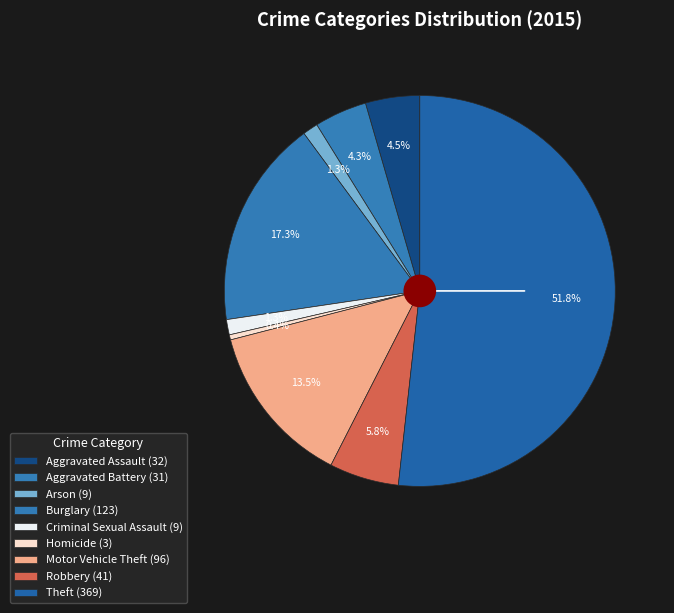

To the nearest percent, what portion does Burglary represent?

17%